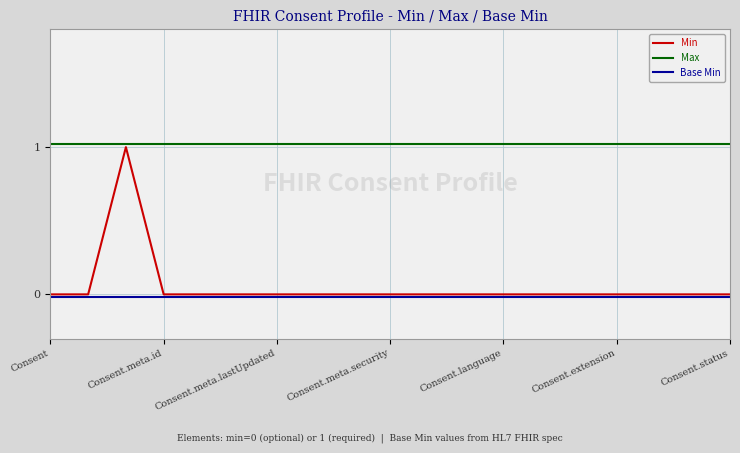

Which series has the widest spread of values?

Min